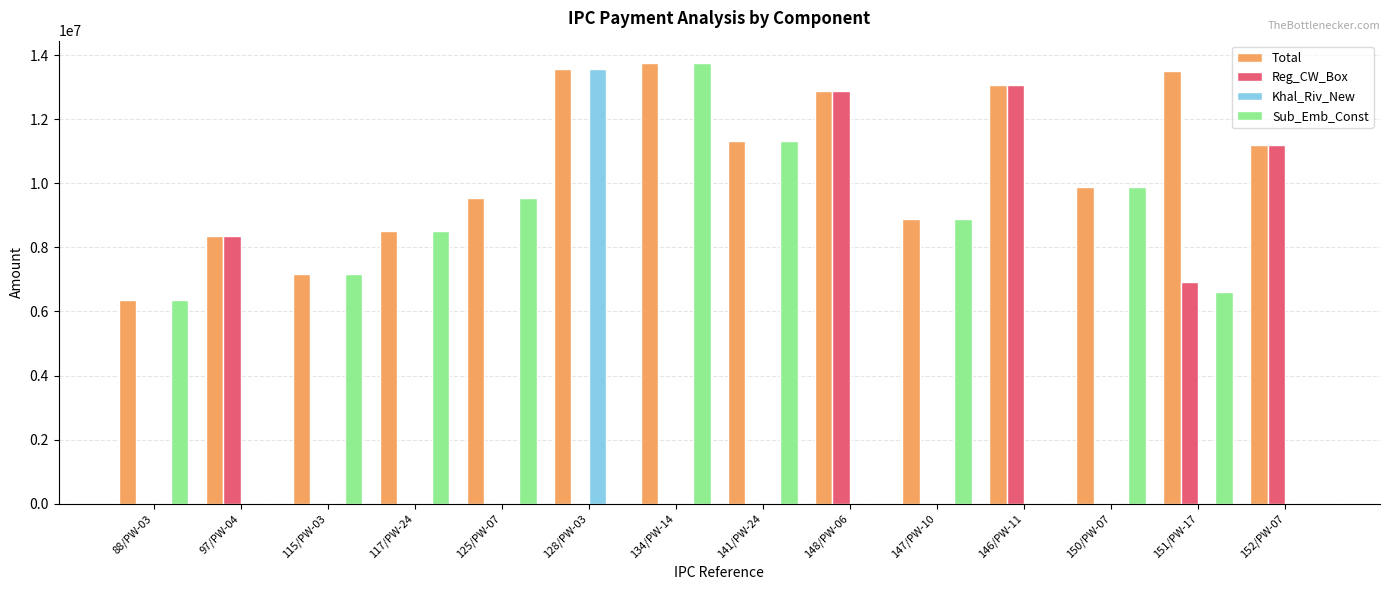

True or false: Sub_Emb_Const has a value of 6370285.5 at 88/PW-03.

True